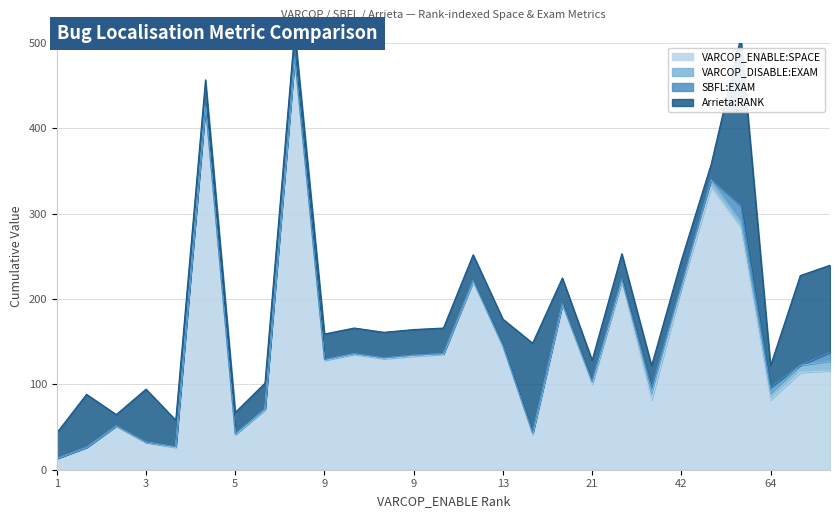

Which series has the largest range (max minus min)?

VARCOP_ENABLE:SPACE